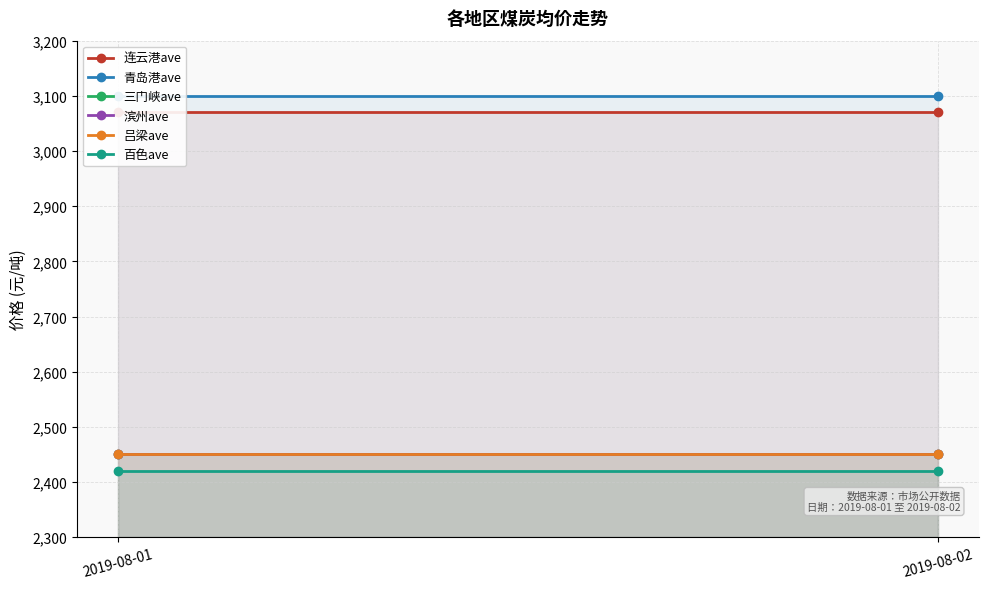

What is the total value across all series at 2019-08-01?

15940